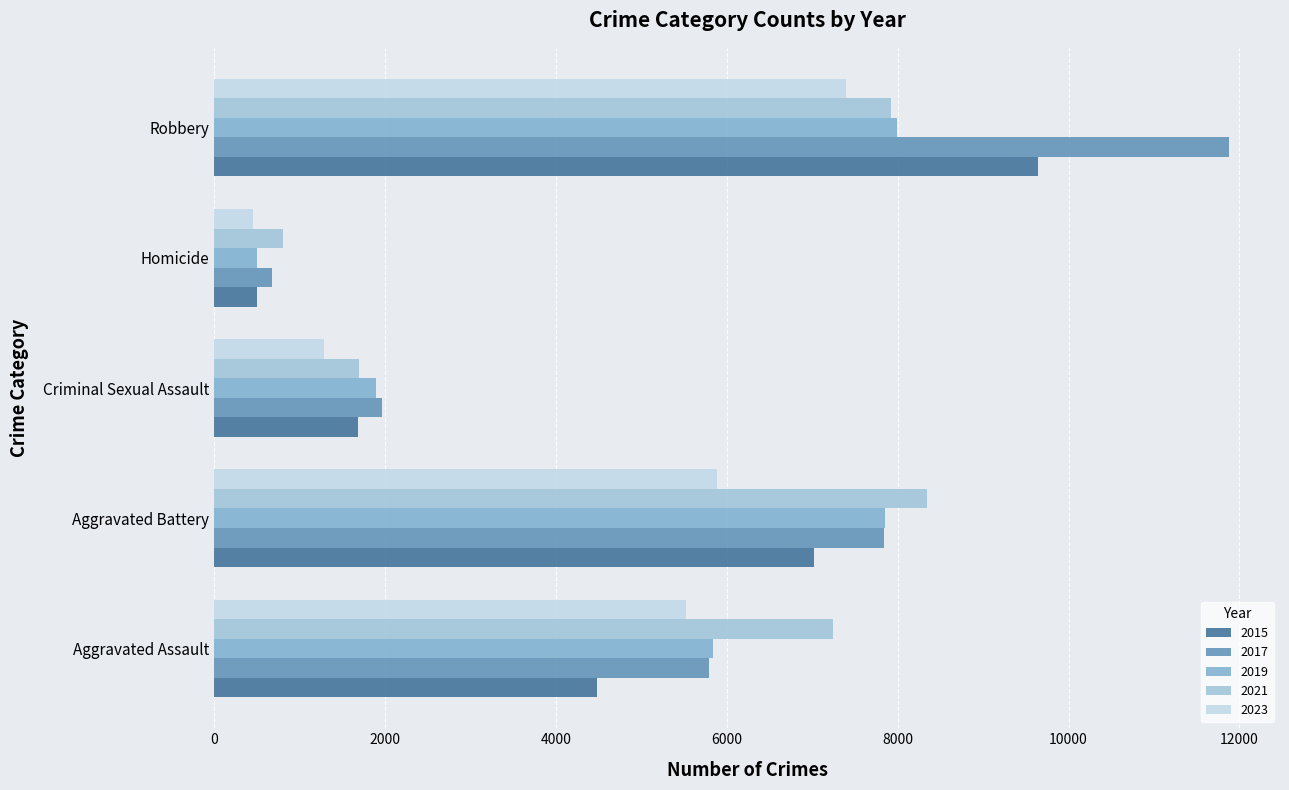

What is the total value across all series at Robbery?

44826